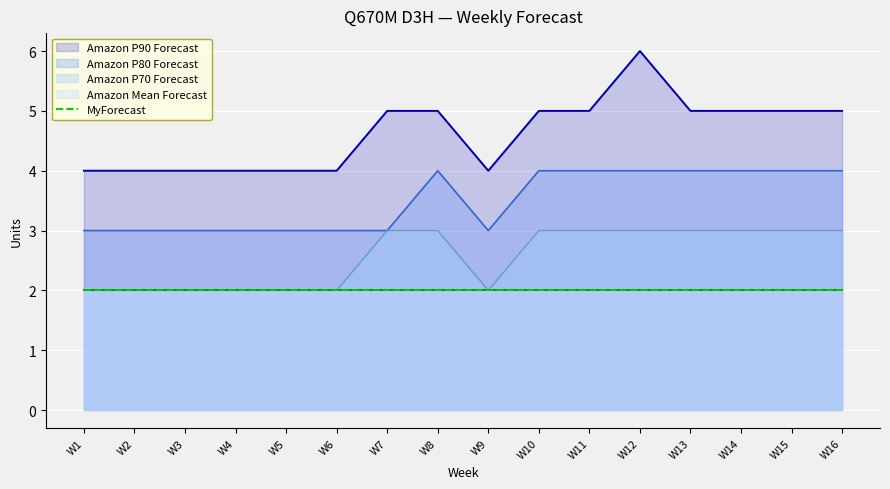

Reading left to right, list all the values displayed in this chart.

Amazon P90 Forecast: W1=4	W2=4	W3=4	W4=4	W5=4	W6=4	W7=5	W8=5	W9=4	W10=5	W11=5	W12=6	W13=5	W14=5	W15=5	W16=5
Amazon P80 Forecast: W1=3	W2=3	W3=3	W4=3	W5=3	W6=3	W7=3	W8=4	W9=3	W10=4	W11=4	W12=4	W13=4	W14=4	W15=4	W16=4
Amazon P70 Forecast: W1=2	W2=2	W3=2	W4=2	W5=2	W6=2	W7=3	W8=3	W9=2	W10=3	W11=3	W12=3	W13=3	W14=3	W15=3	W16=3